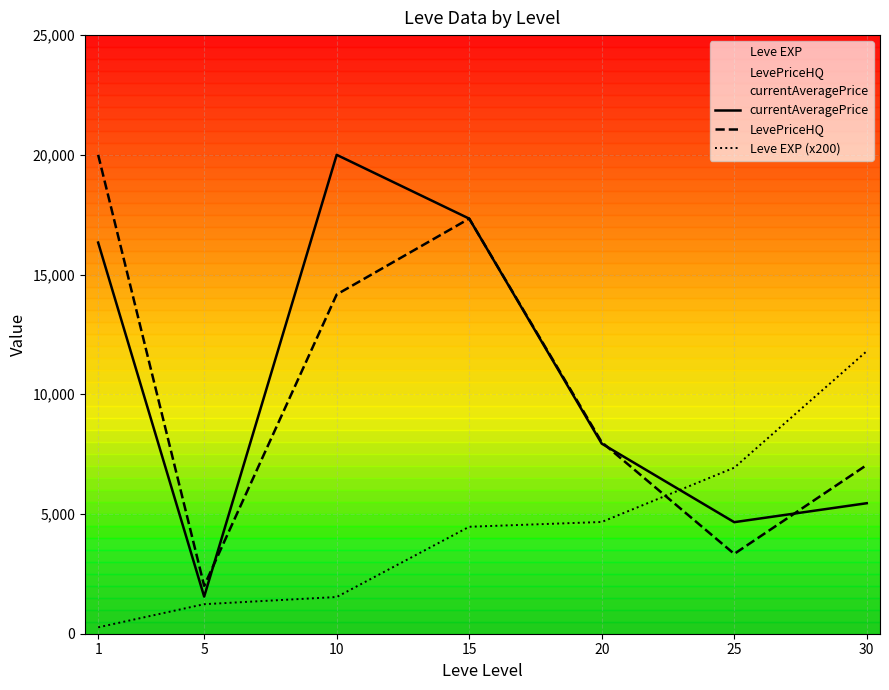

What value does the LevePriceHQ series have at 20?

7999.7